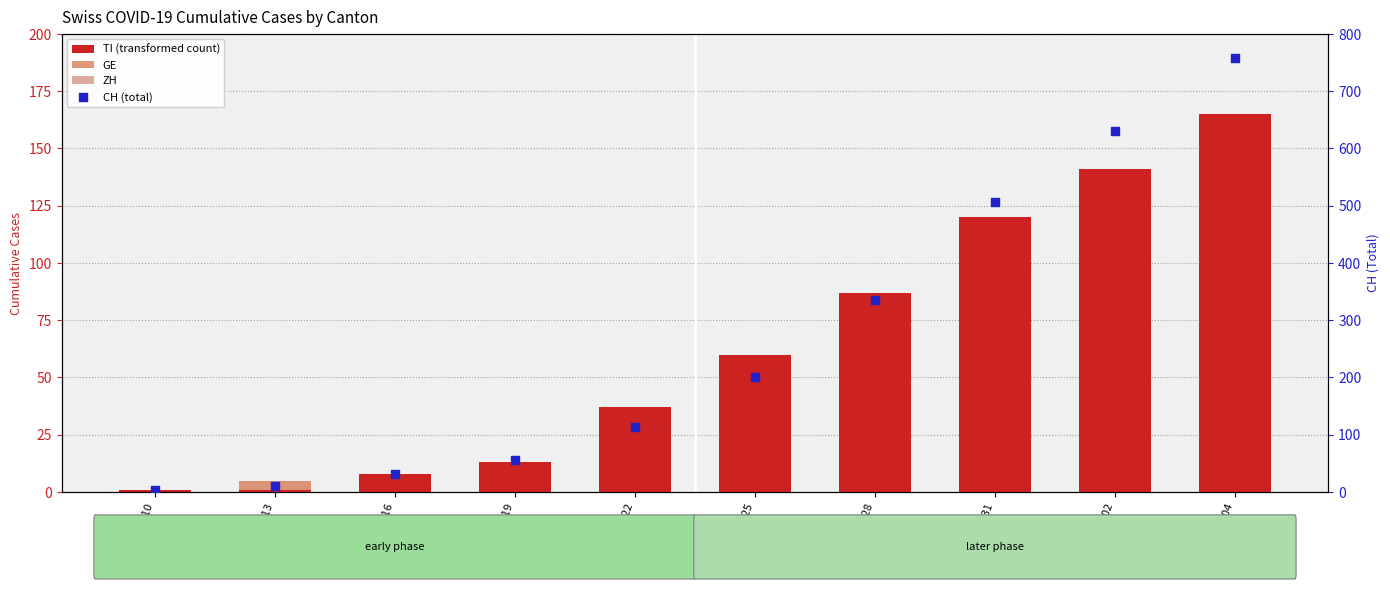

What are all the series names shown in the legend?

TI (transformed count), GE, ZH, CH (total)